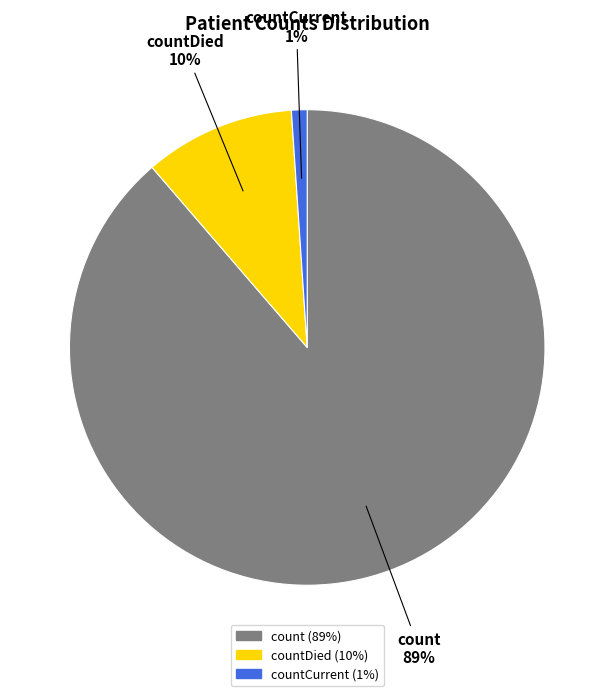

Is there any slice that represents more than half of the pie?

Yes